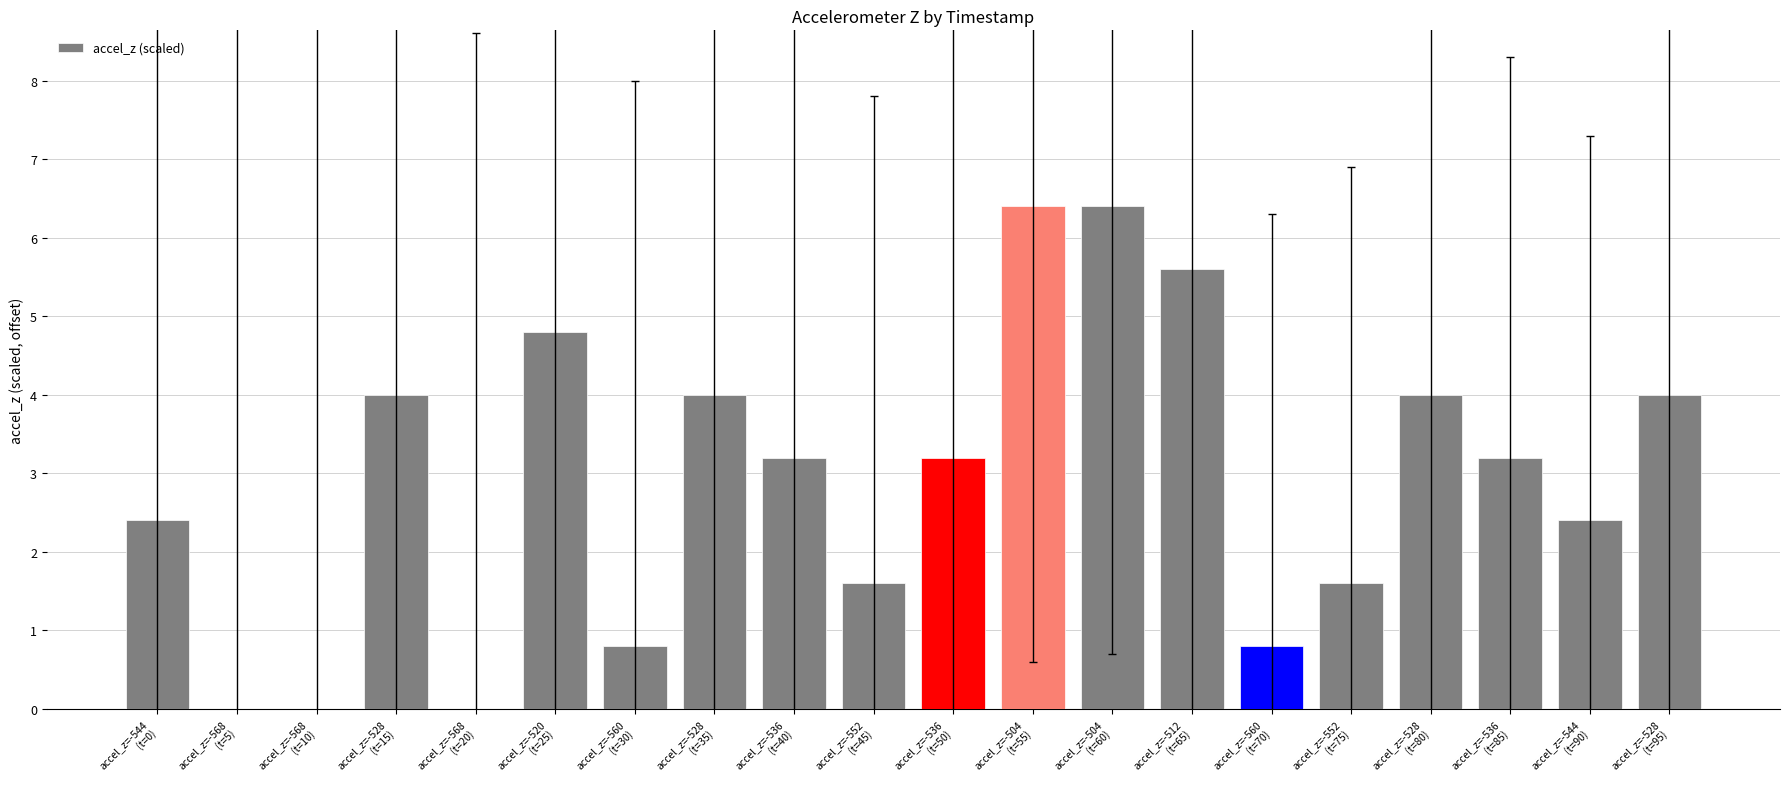

The value at accel_z=-528
(t=35) is 4.0. True or false?

True